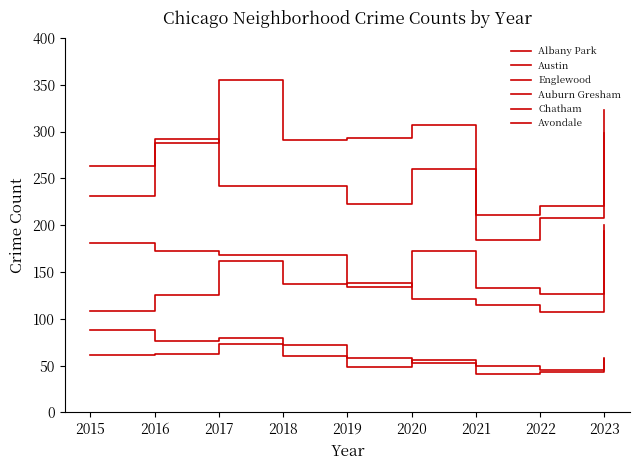

Which series has the largest range (max minus min)?

Austin